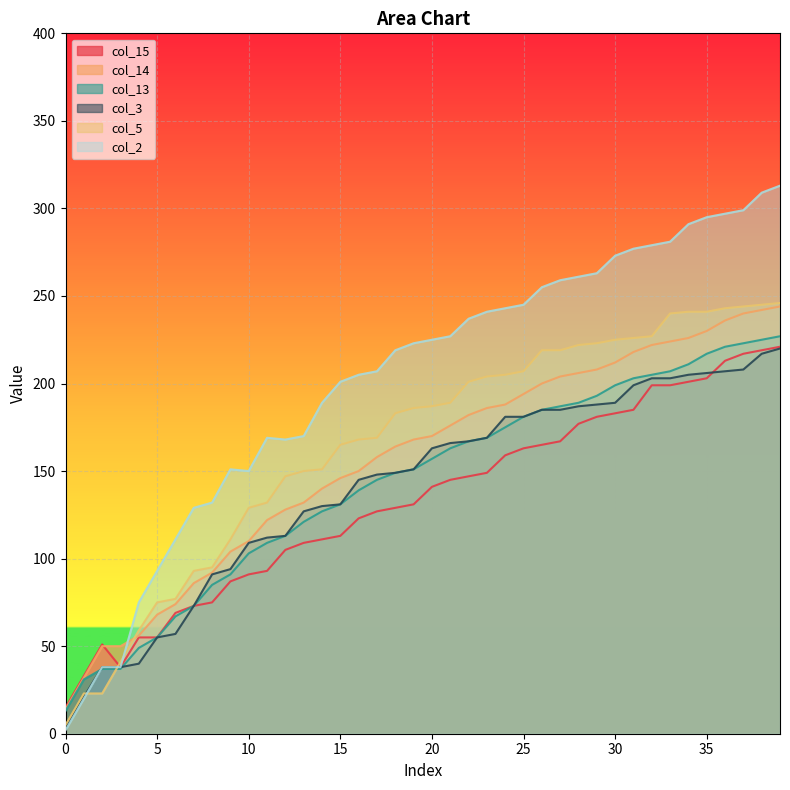

The col_13 series shows 37 at 3. True or false?

True